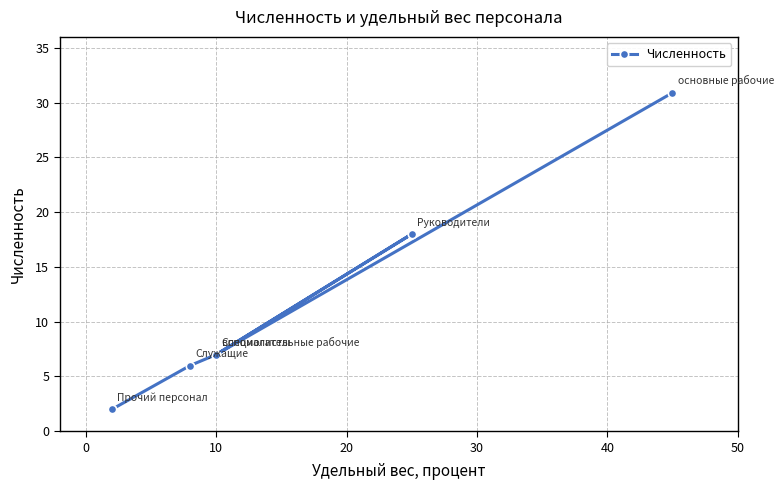

Does the chart display data point markers on the line(s)?

Yes